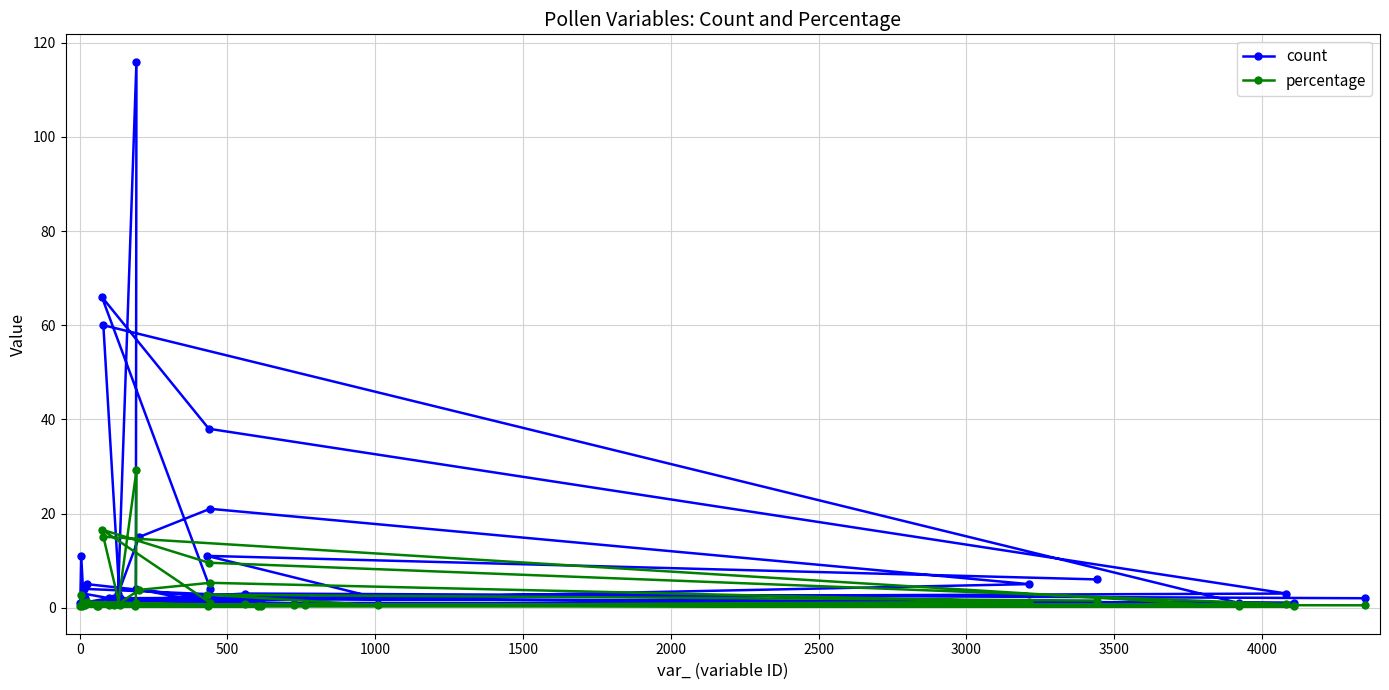

List the series in order of their overall mean, highest first.

count, percentage